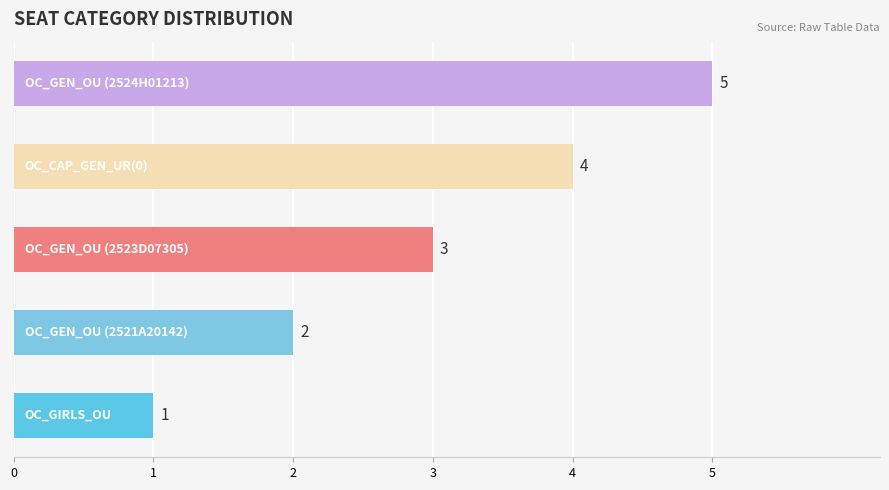

What is the maximum value shown in the chart?

5